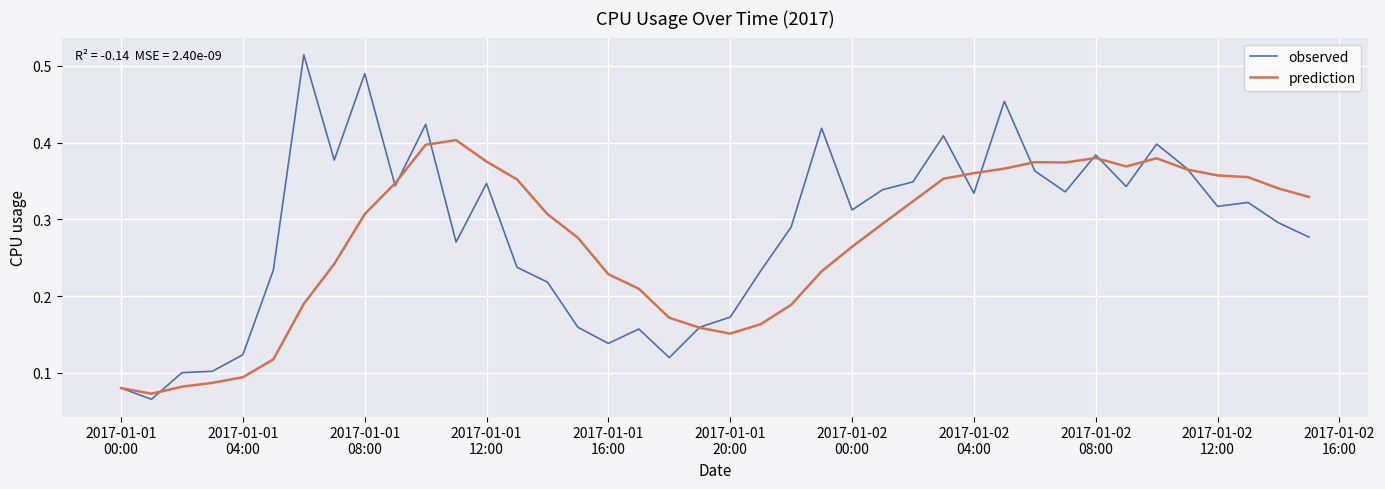

Which series has the largest range (max minus min)?

observed